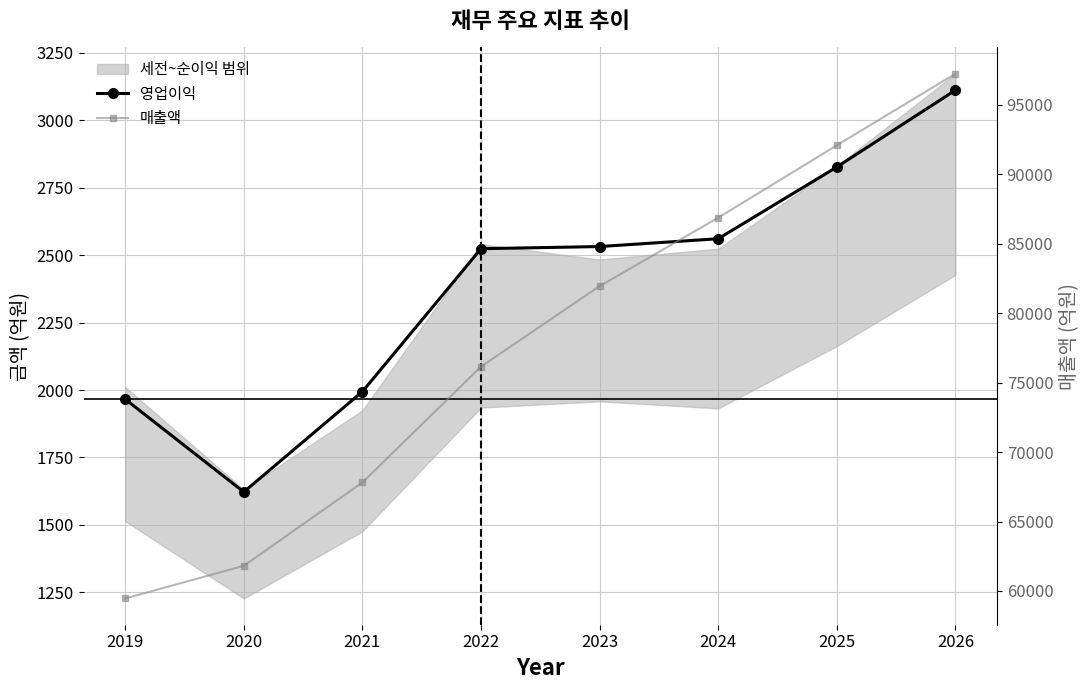

True or false: 매출액 has a value of 118964 at 2024.

False